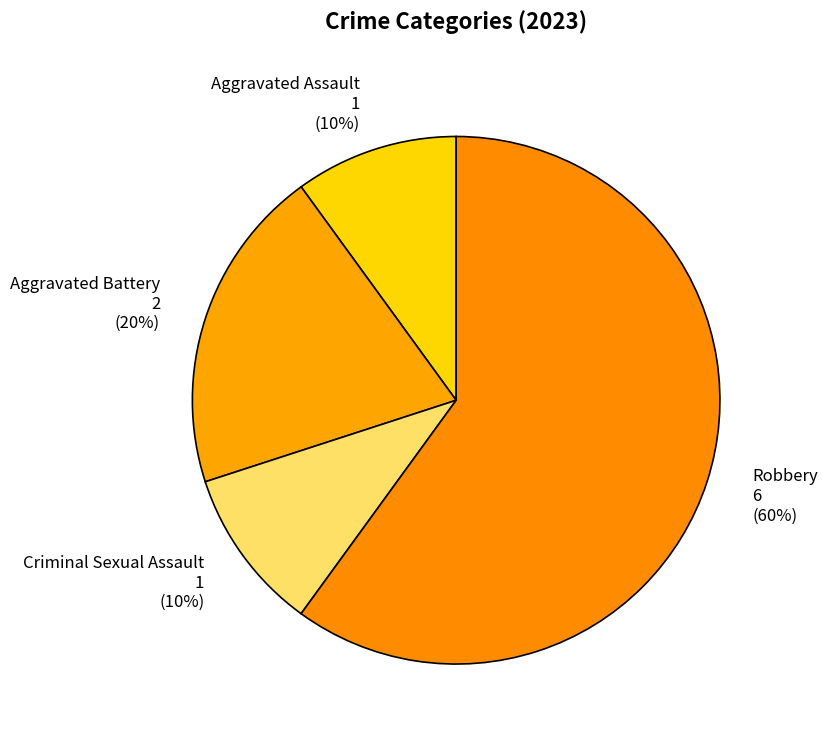

To the nearest percent, what percentage of the pie is Aggravated Battery?

20%